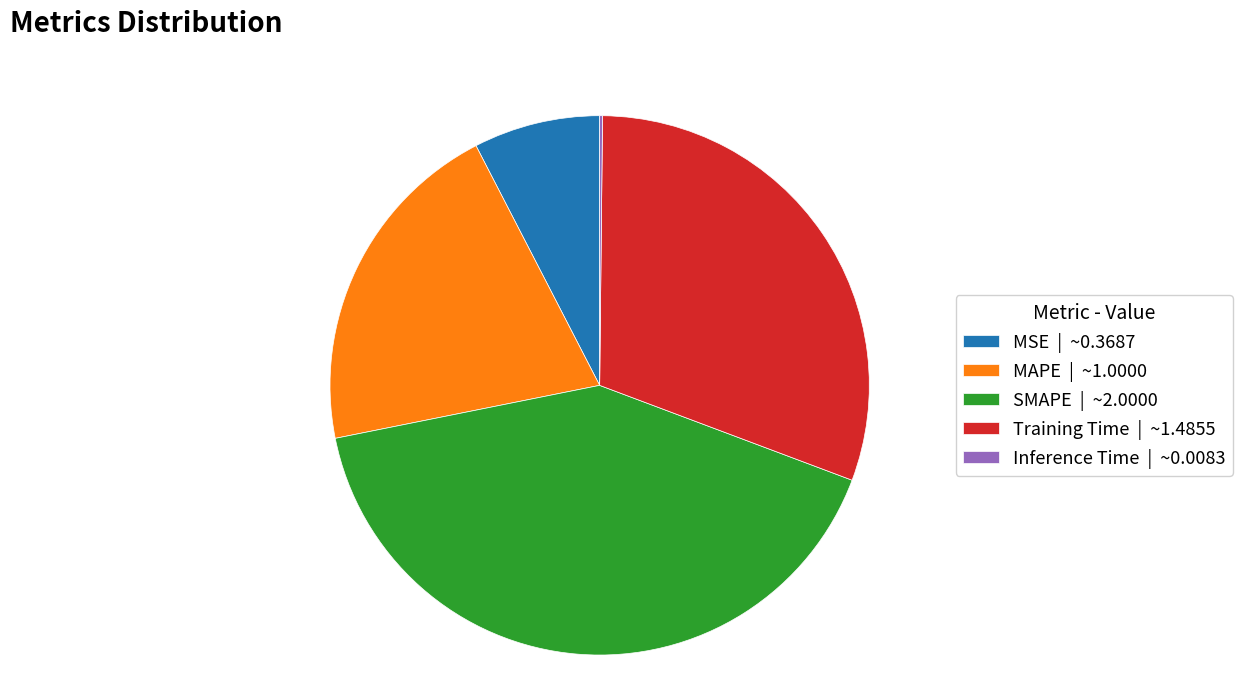

What is the ratio of the value at SMAPE to the value at Training Time?

1.3